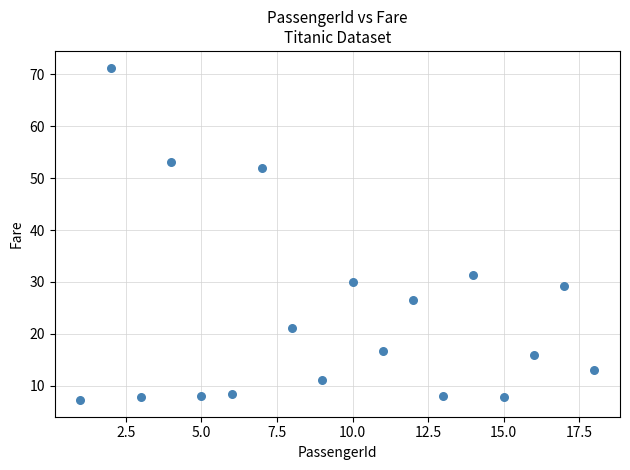

What is the range of Y values (max minus min)?

64.0